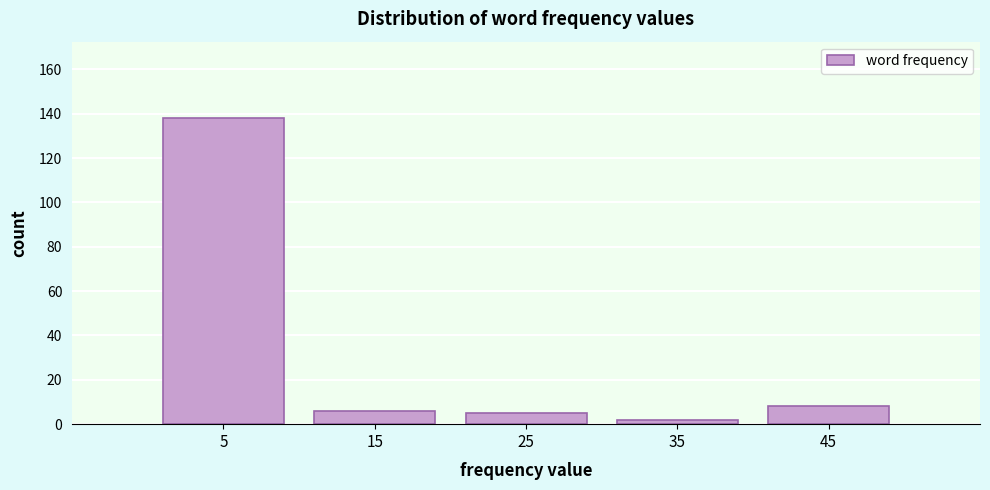

Reading left to right, what are all the values shown in this chart?

5=138	15=6	25=5	35=2	45=8